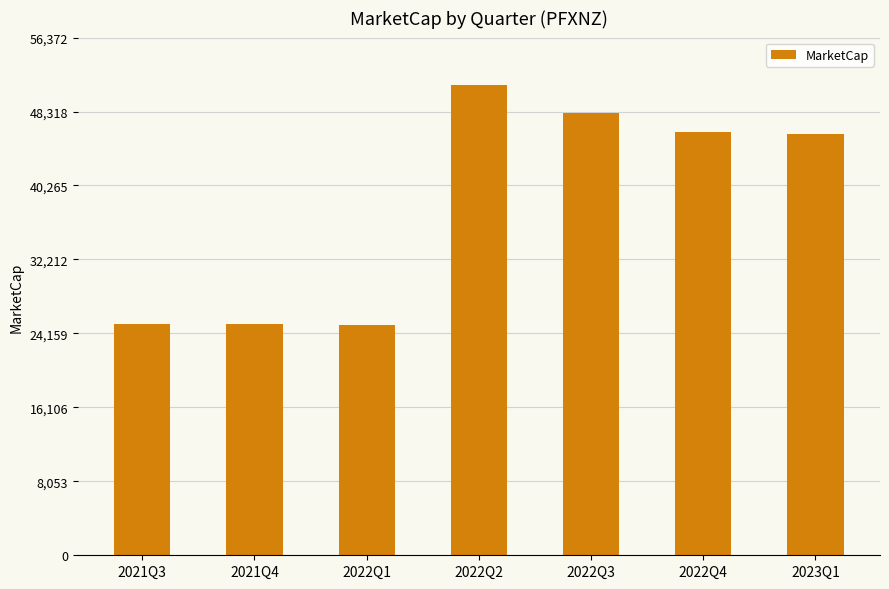

What is the average value?

38104.5